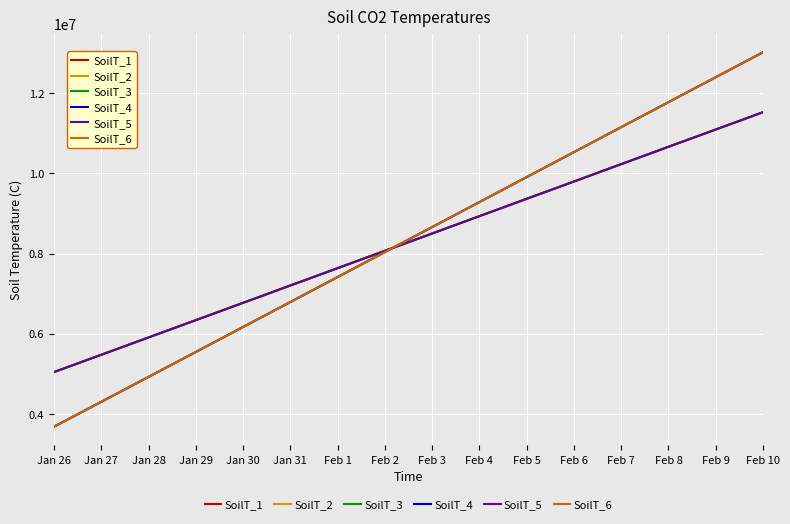

Which series has the largest range (max minus min)?

SoilT_2